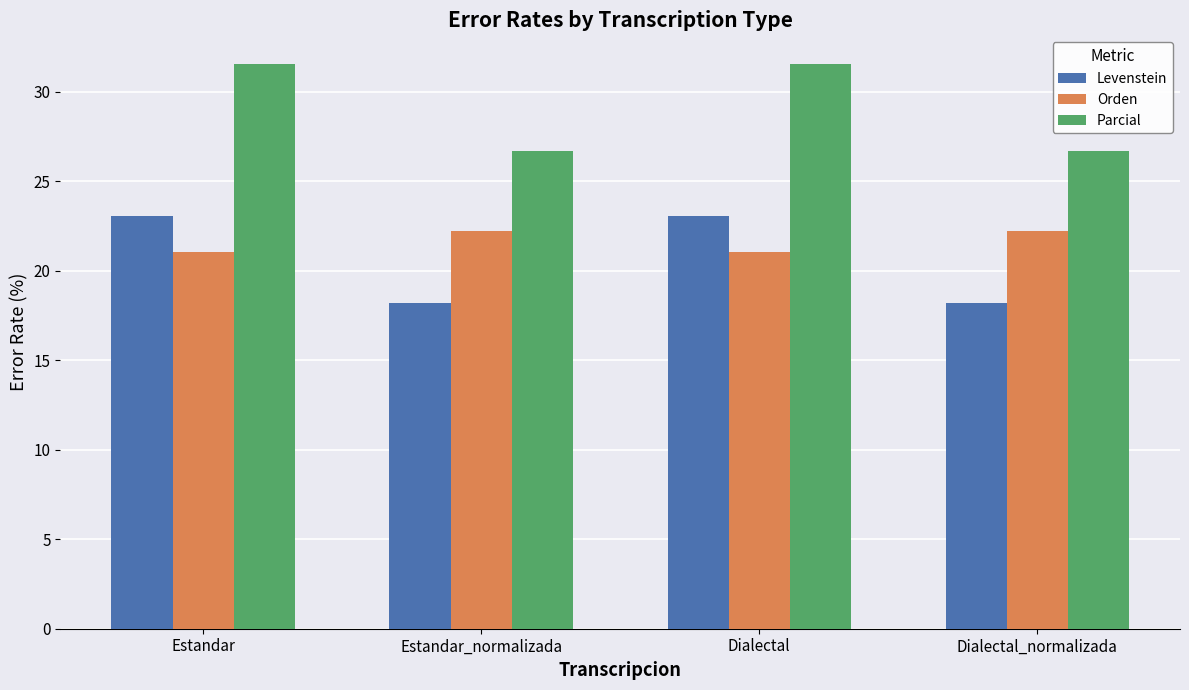

Does the chart contain stacked bars?

No